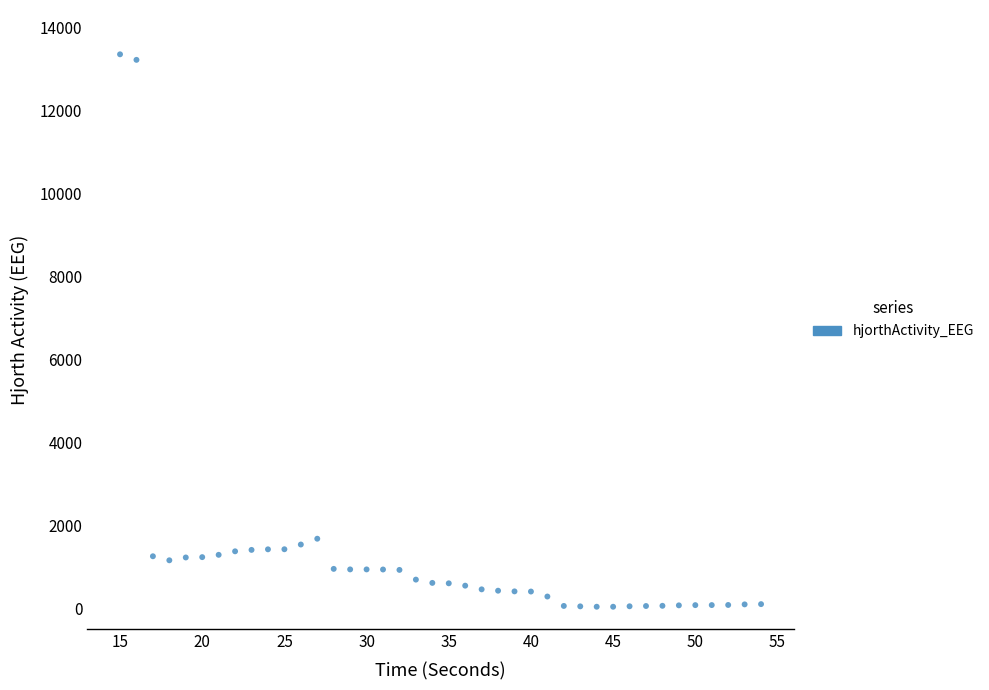

What is the range of Y values (max minus min)?

13328.6